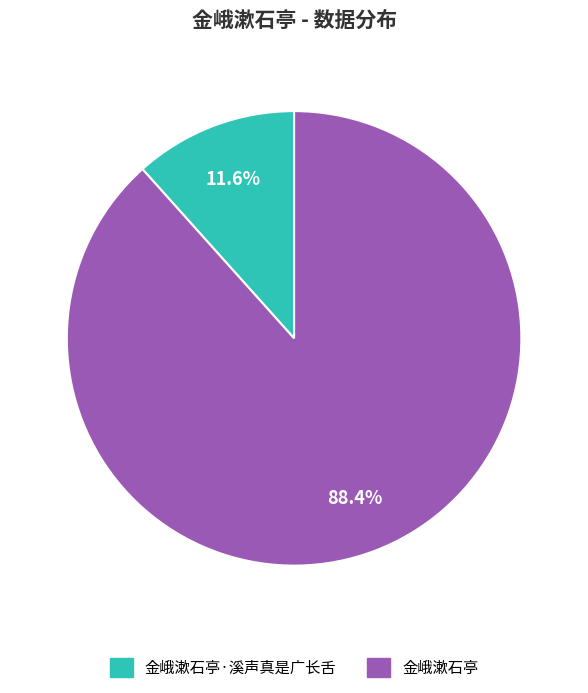

Is there a majority slice in this chart?

Yes